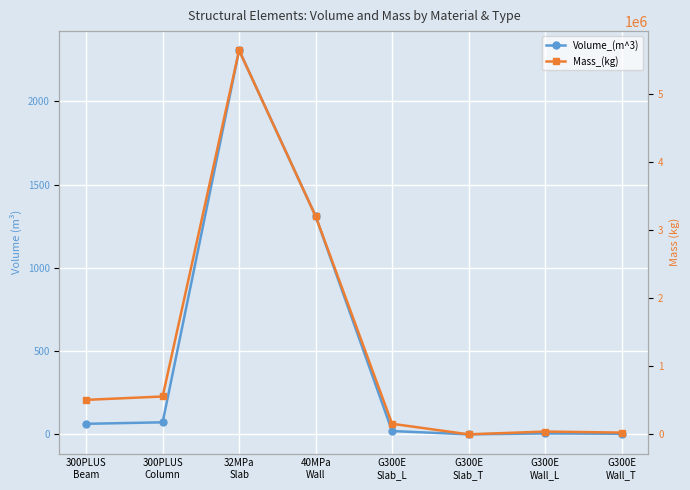

True or false: Volume_(m^3) and Mass_(kg) cross at least once.

False